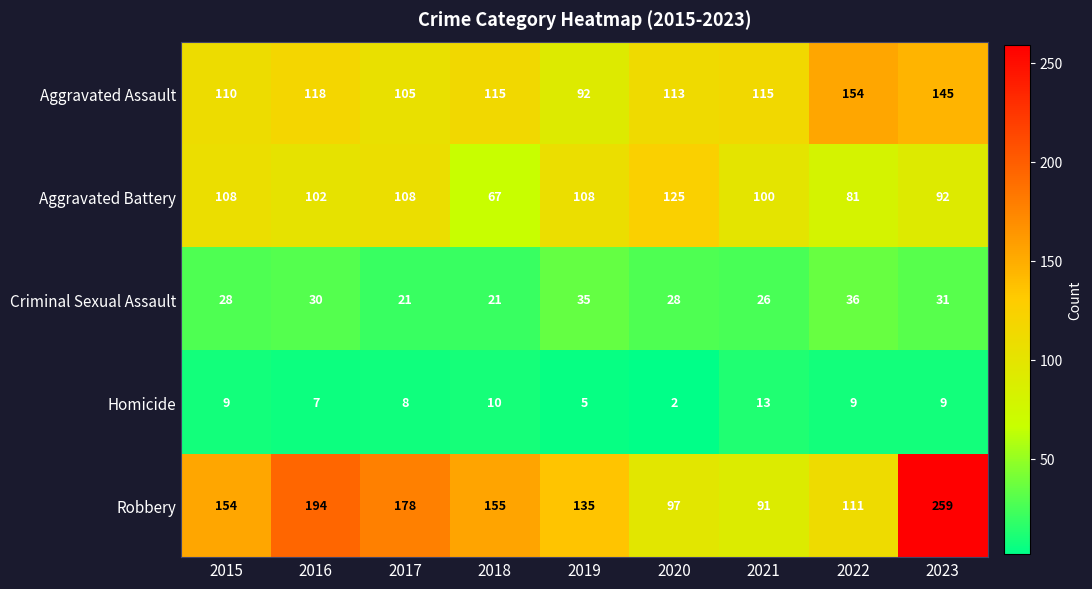

What is the spread (max minus min) of values at 2022?

145